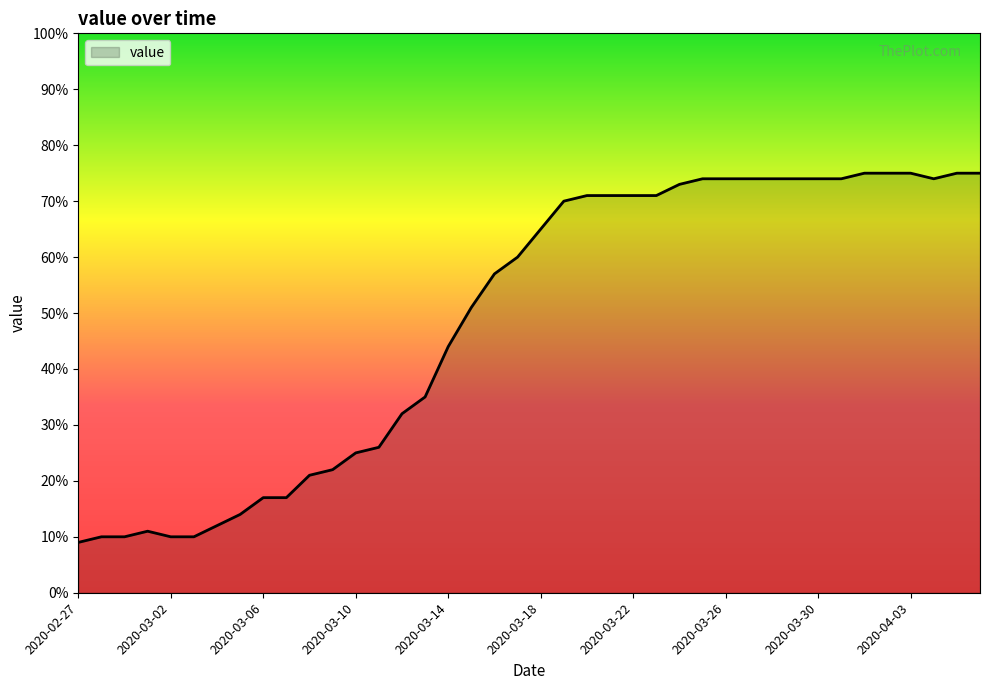

What is the minimum value shown in the chart?

9